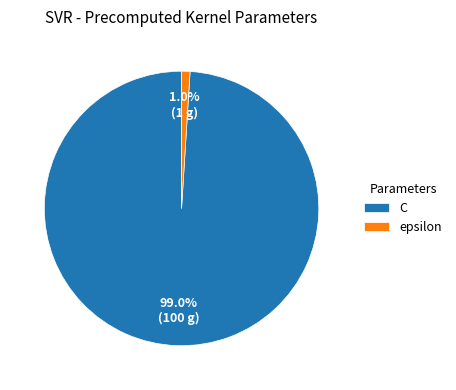

What is the largest slice in the pie chart?

C